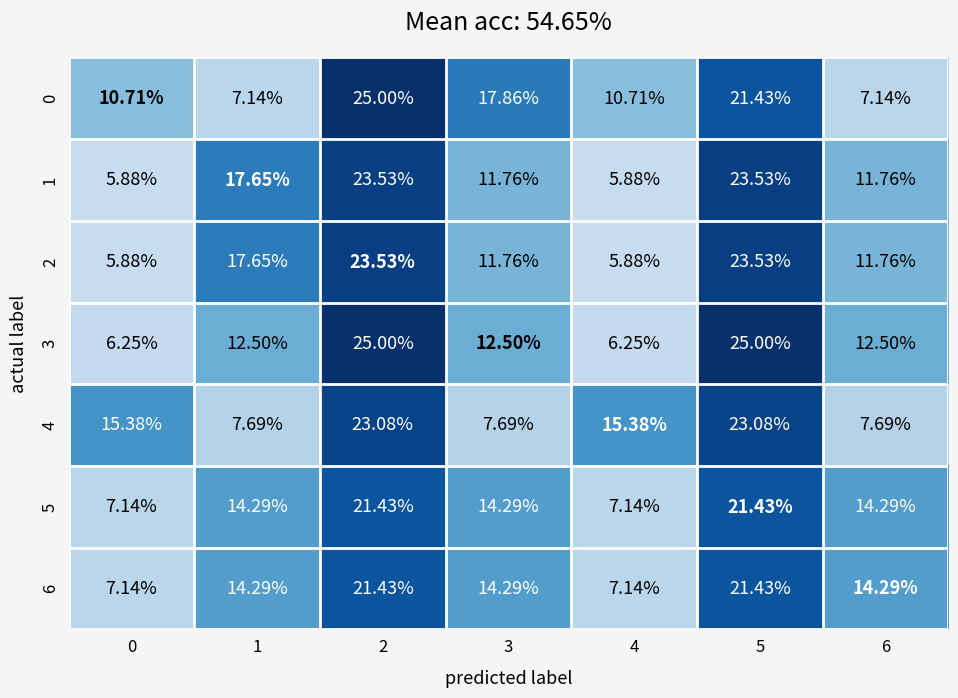

Is the value of 2 at 3 greater than the value of 5 at 5?

No